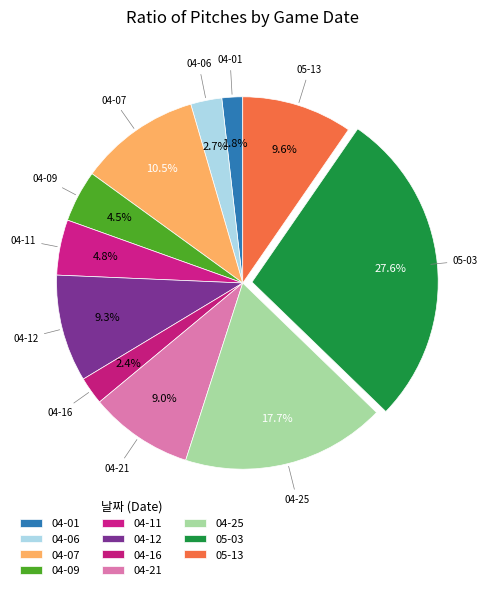

How many slices are in this pie chart?

11